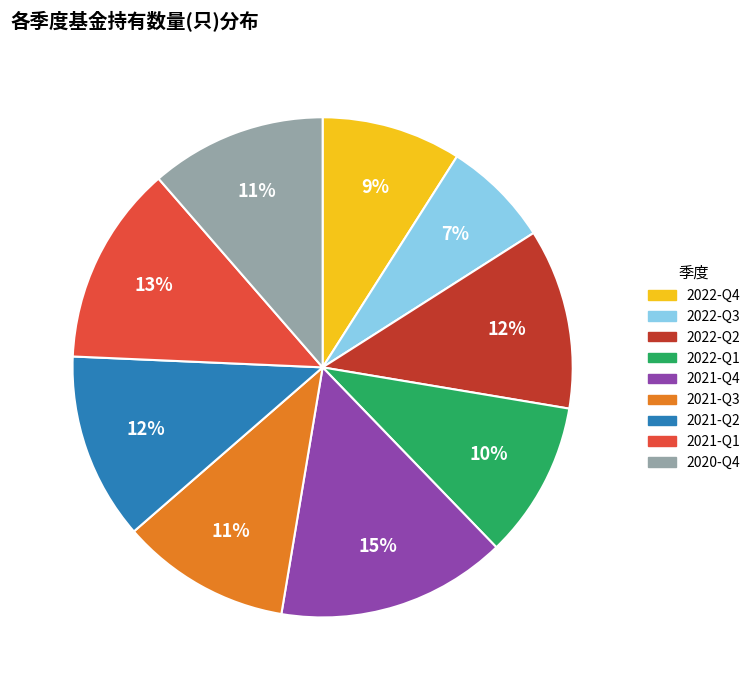

To the nearest percent, what is the difference between the 2022-Q4 and 2022-Q1 slice percentages?

1%